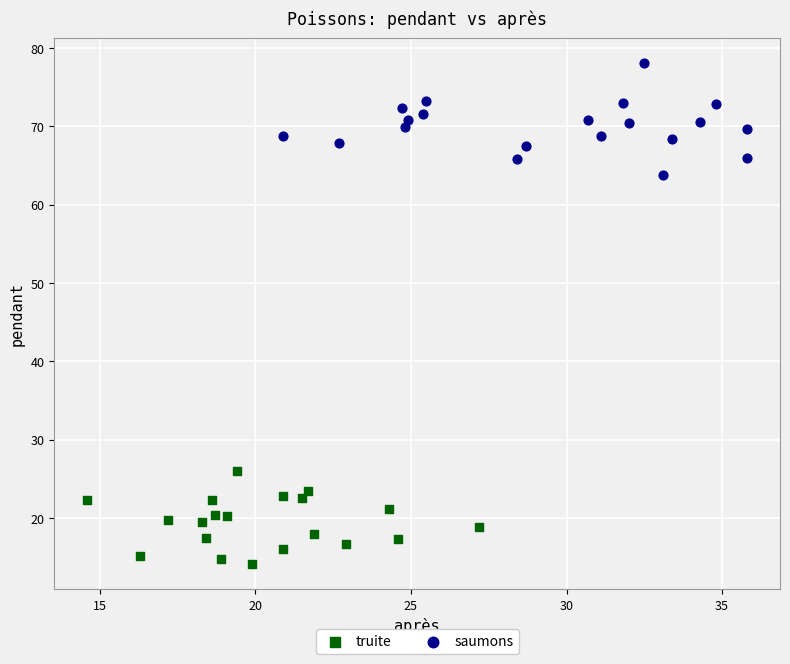

Which series contains the lowest Y value?

truite